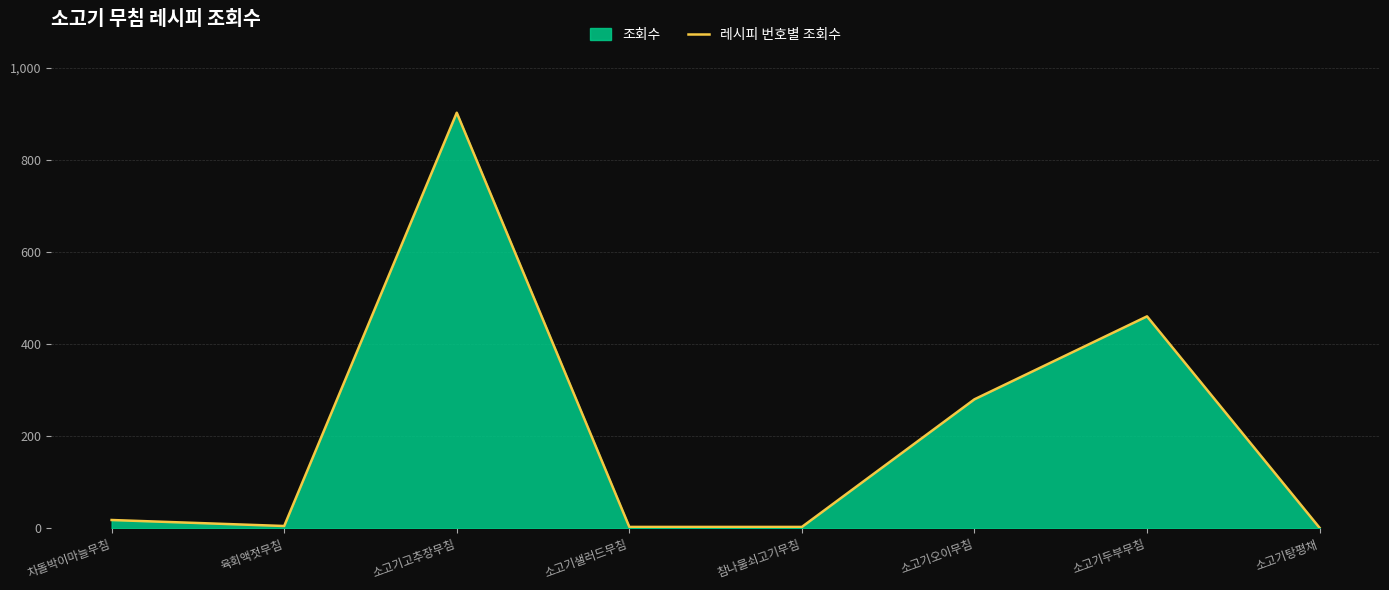

At which category does the chart reach its peak across all series?

소고기고추장무침